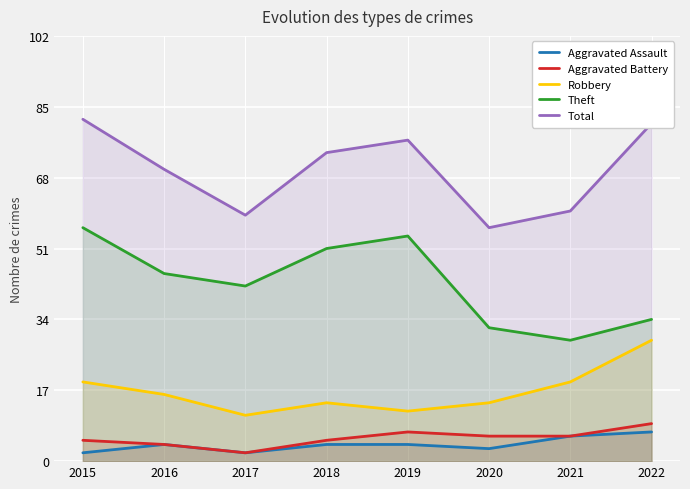

What is the total value across all series at 2015?

164